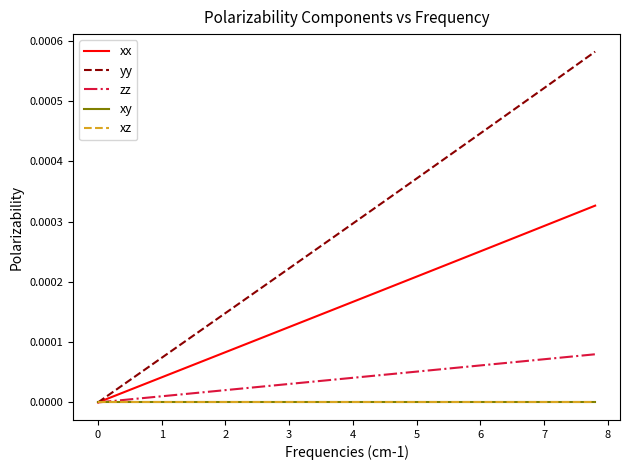

Which series has the largest range (max minus min)?

yy